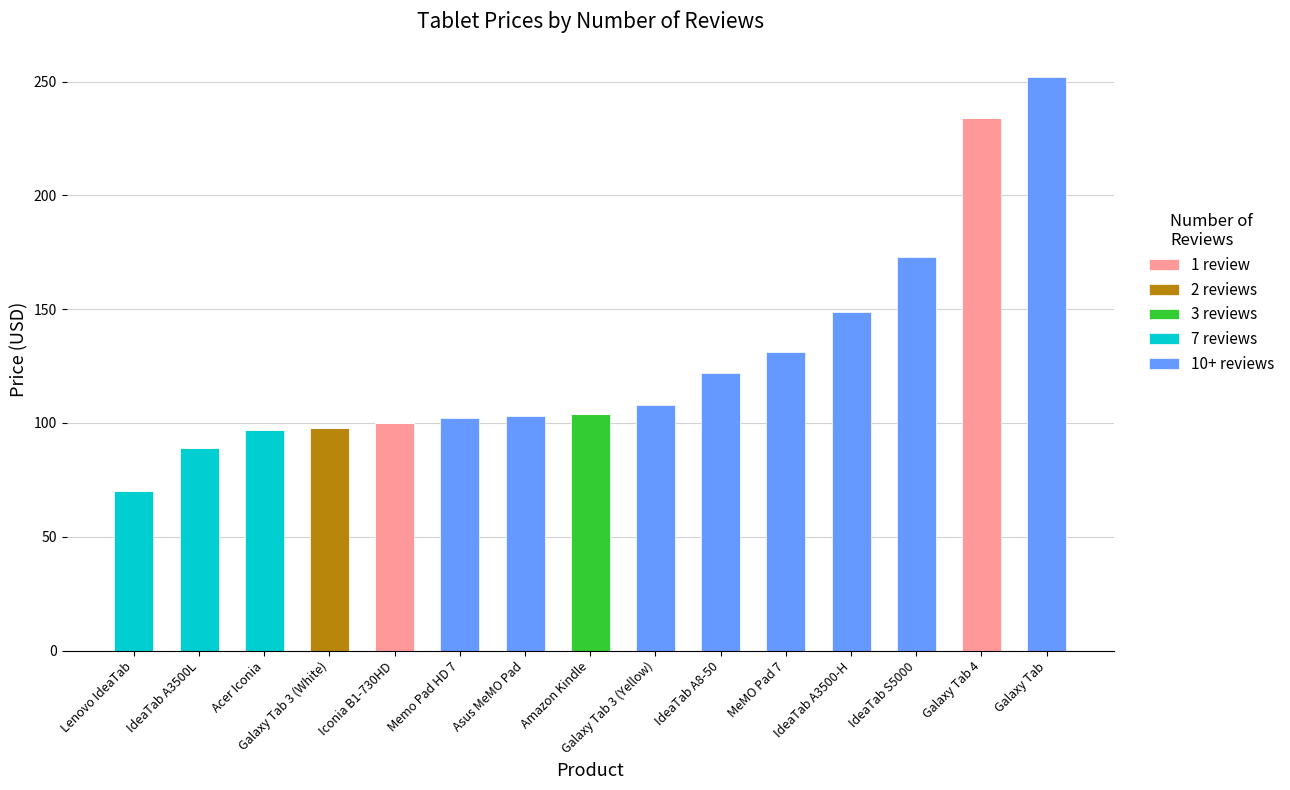

What is the total value across all series at Galaxy Tab 3 (White)?

98.0